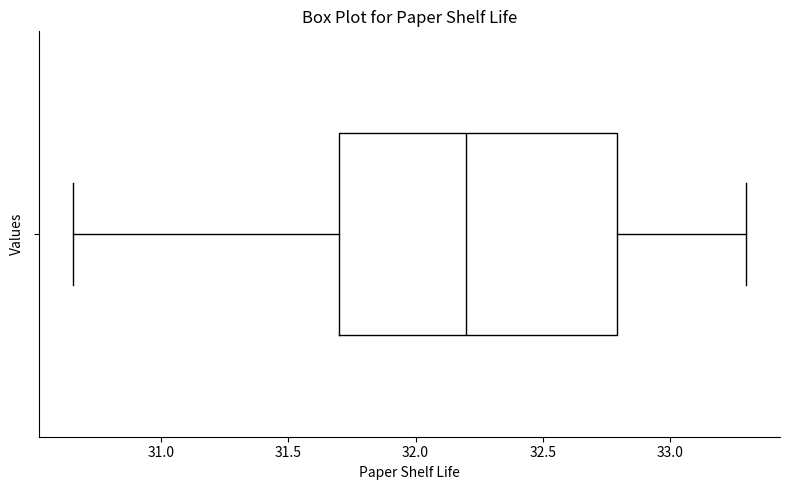

Where is the left edge of the box on the x-axis? The values are not printed on the chart, so give them approximately, as read against the axis.

31.70